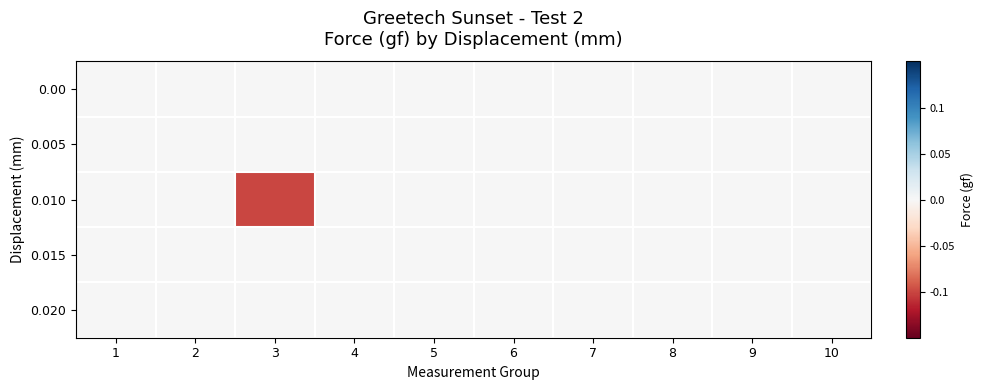

Reading left to right, extract all data points from this chart.

0.00: 1=0.0	2=0.0	3=0.0	4=0.0	5=0.0	6=0.0	7=0.0	8=0.0	9=0.0	10=0.0
0.005: 1=0.0	2=0.0	3=0.0	4=0.0	5=0.0	6=0.0	7=0.0	8=0.0	9=0.0	10=0.0
0.010: 1=0.0	2=0.0	3=-0.1	4=0.0	5=0.0	6=0.0	7=0.0	8=0.0	9=0.0	10=0.0
0.015: 1=0.0	2=0.0	3=0.0	4=0.0	5=0.0	6=0.0	7=0.0	8=0.0	9=0.0	10=0.0
0.020: 1=0.0	2=0.0	3=0.0	4=0.0	5=0.0	6=0.0	7=0.0	8=0.0	9=0.0	10=0.0